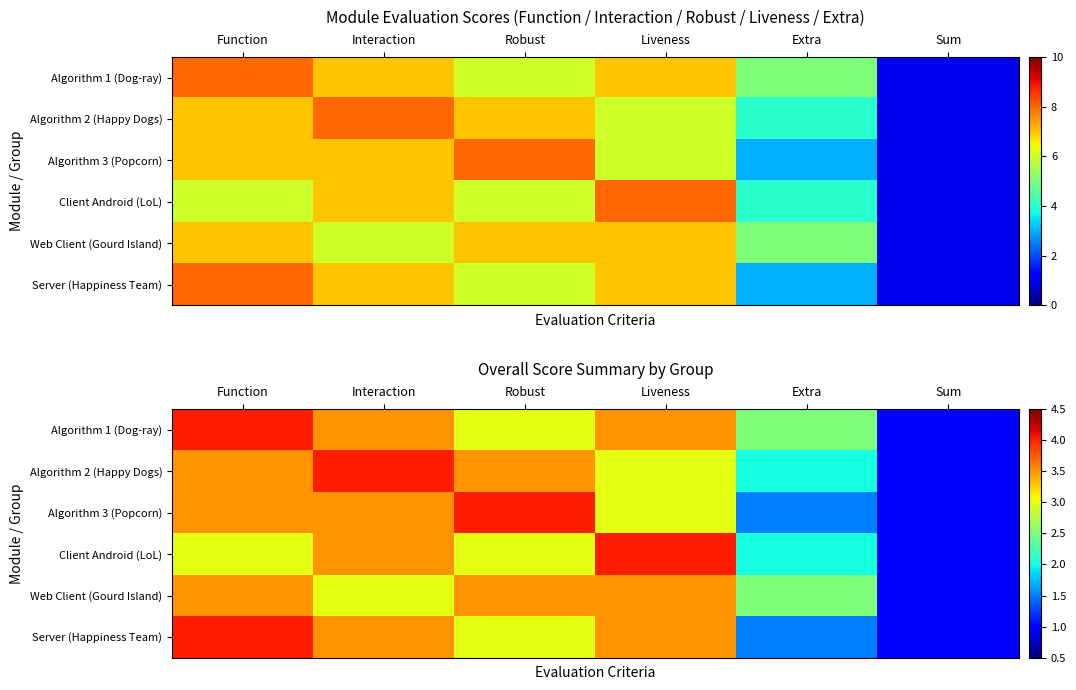

At which category does the chart reach its peak across all series?

Function